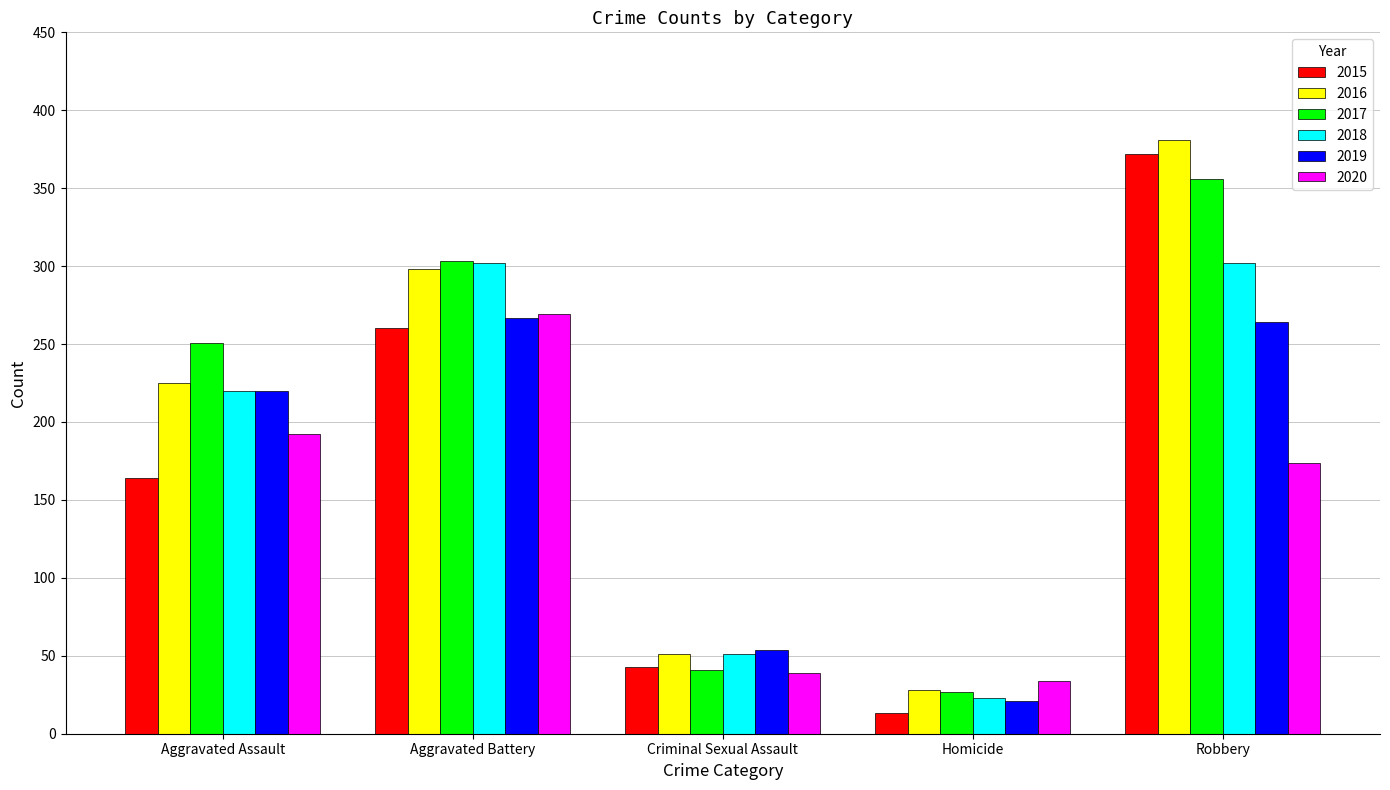

Is it true that 2019 equals 220 at Aggravated Assault?

True